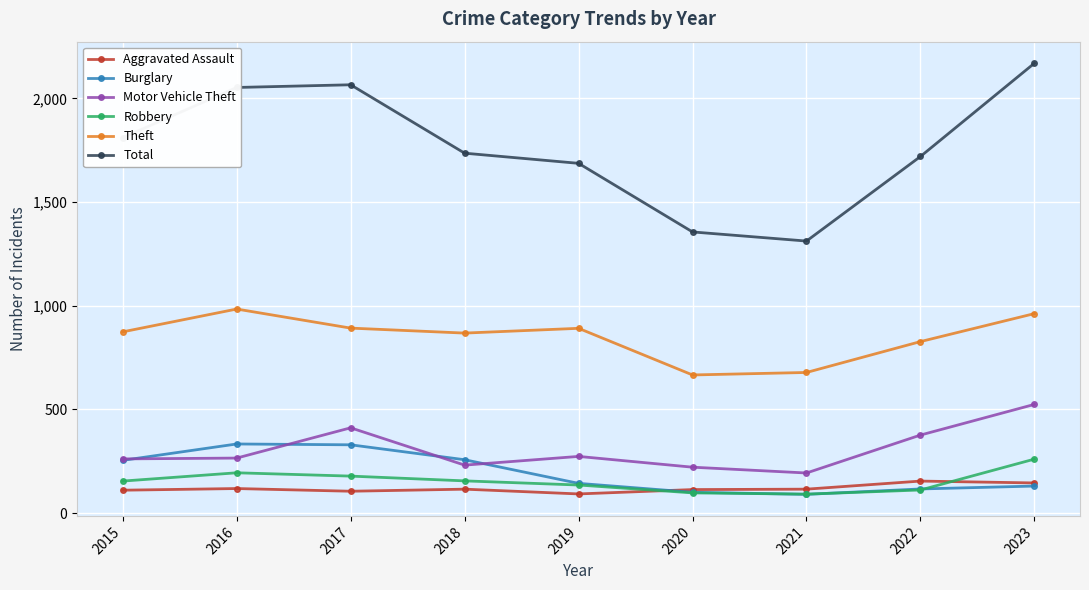

Count the number of categories in the chart.

9